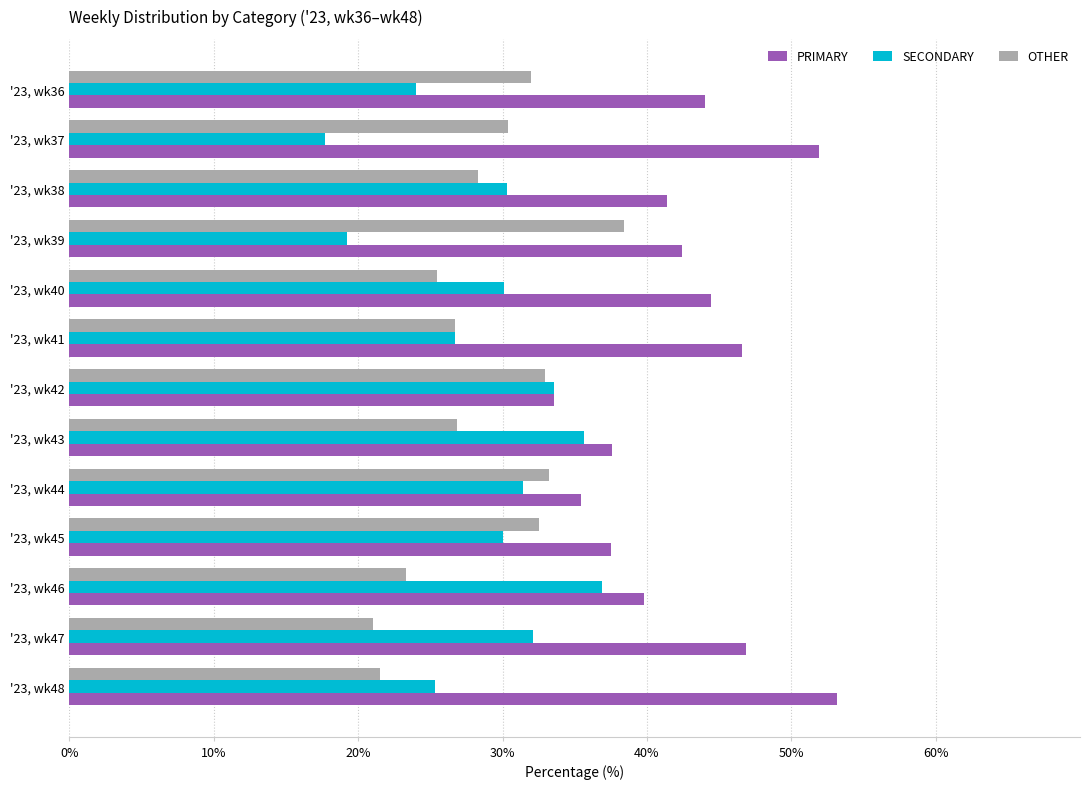

Which series changed the most between '23, wk37 and '23, wk46?

SECONDARY